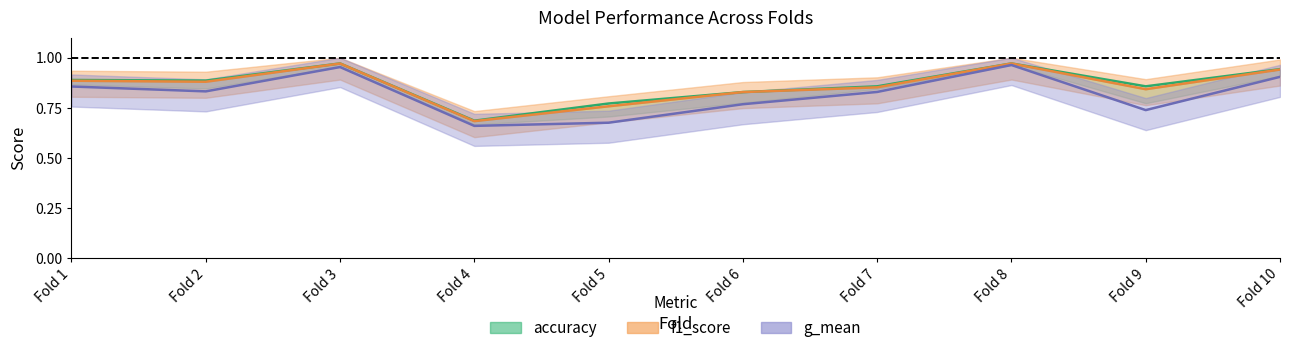

Is it true that f1_score equals 0.8 at Fold 5?

True